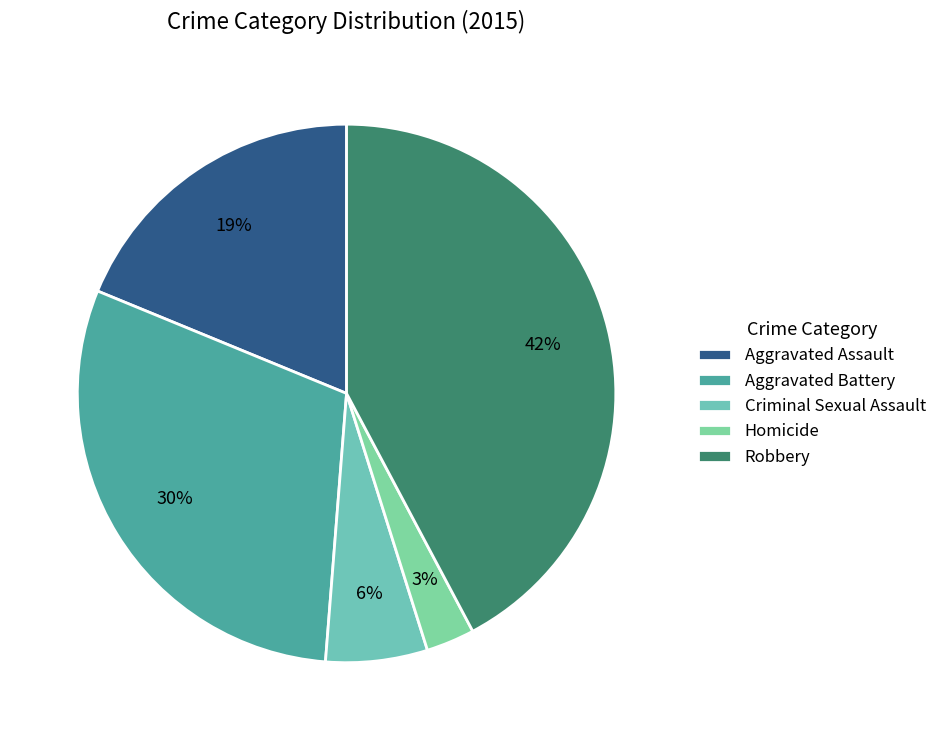

True or false: Aggravated Battery accounts for 30% of the total.

True